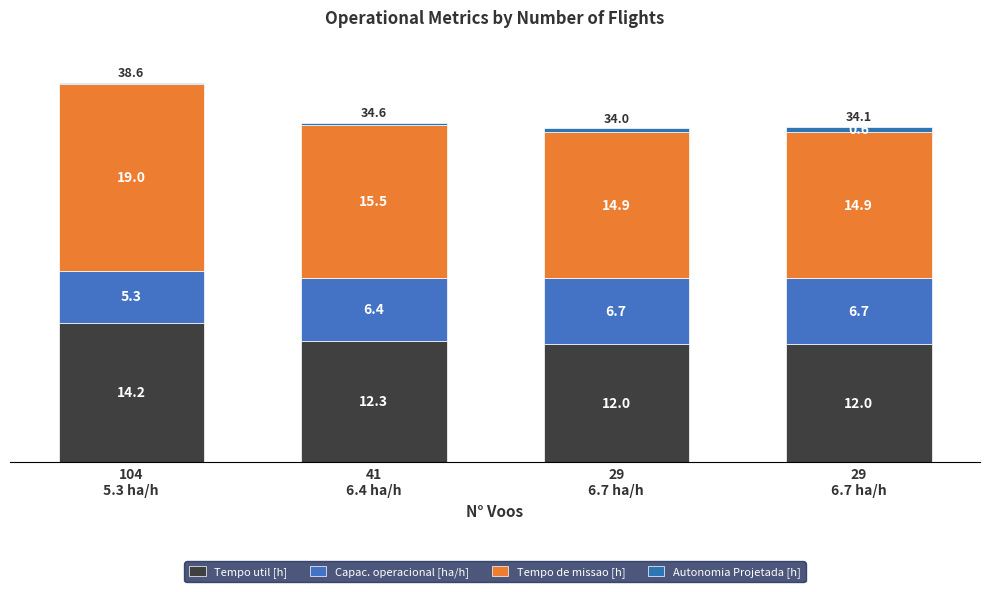

List the series in order of their overall mean, lowest first.

Autonomia Projetada [h], Capac. operacional [ha/h], Tempo util [h], Tempo de missao [h]